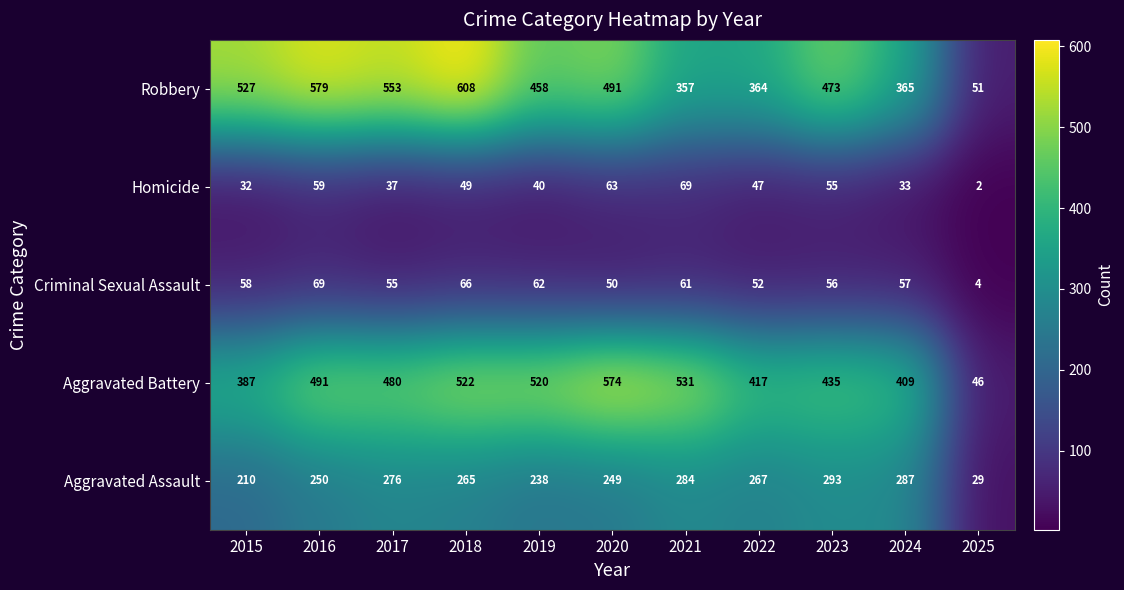

List the labels in order of Aggravated Battery value, smallest first.

2025, 2015, 2024, 2022, 2023, 2017, 2016, 2019, 2018, 2021, 2020